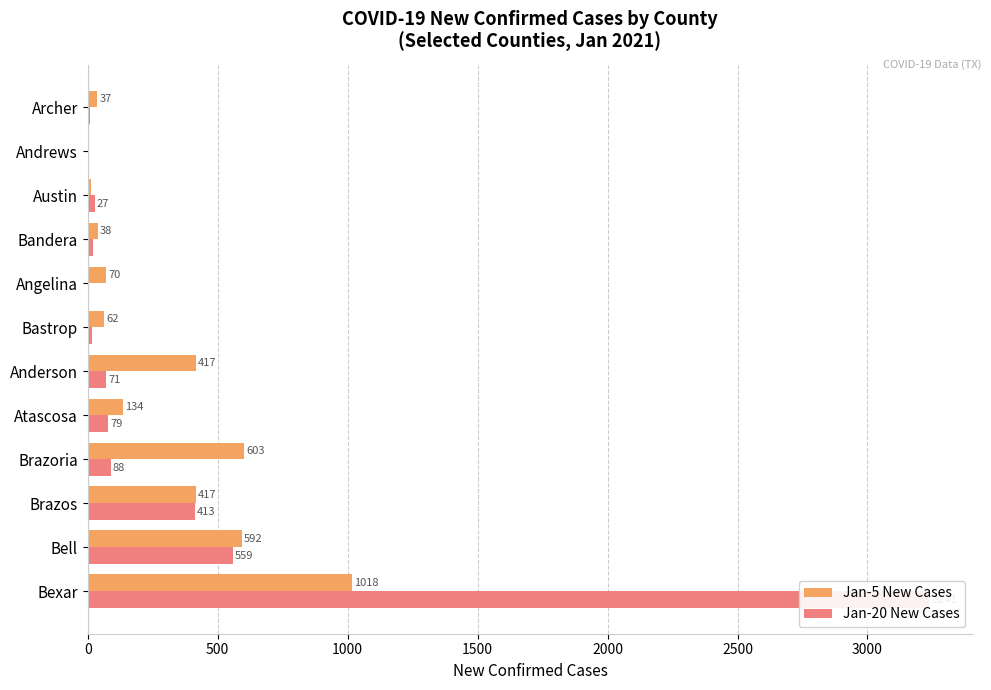

Between 1000 and 9, which is larger?

1000